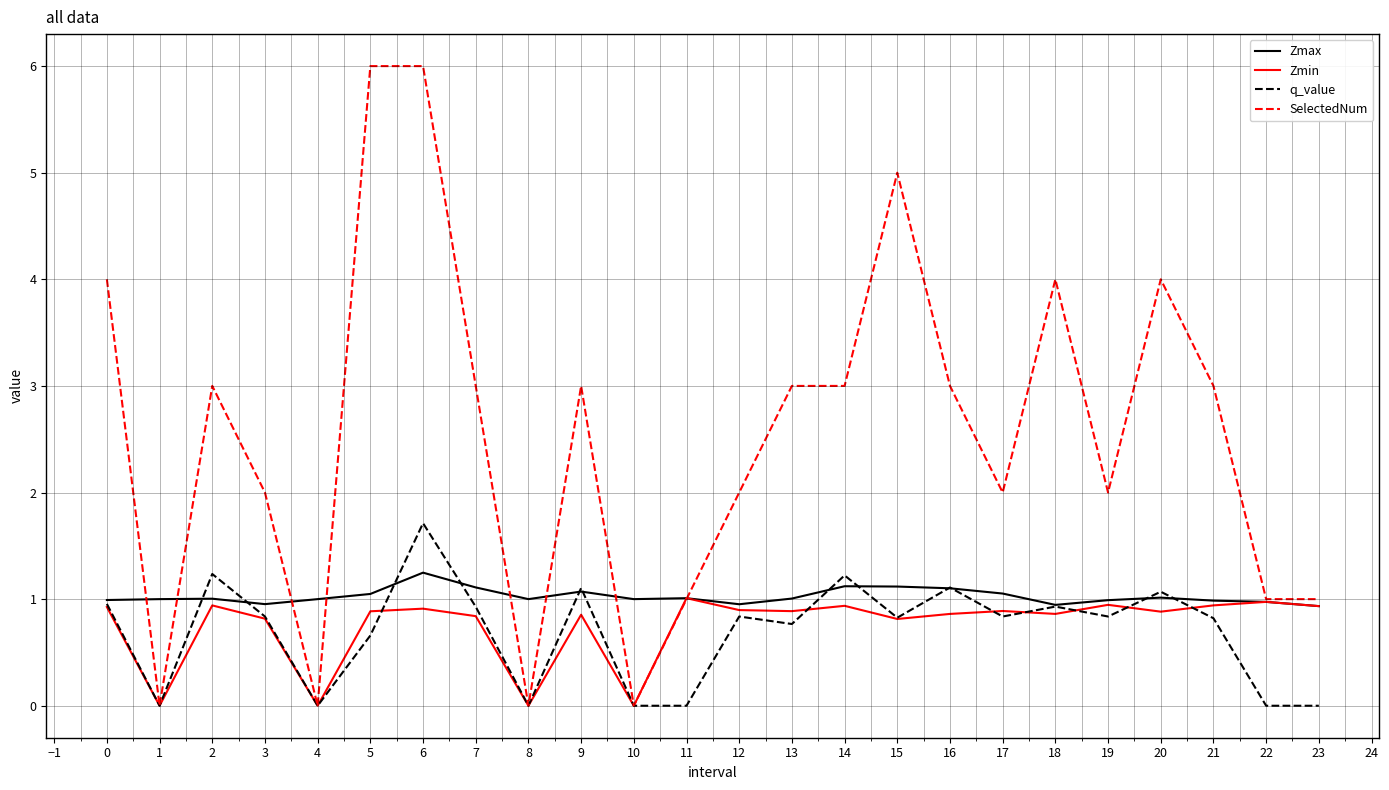

Which series has the largest range (max minus min)?

SelectedNum